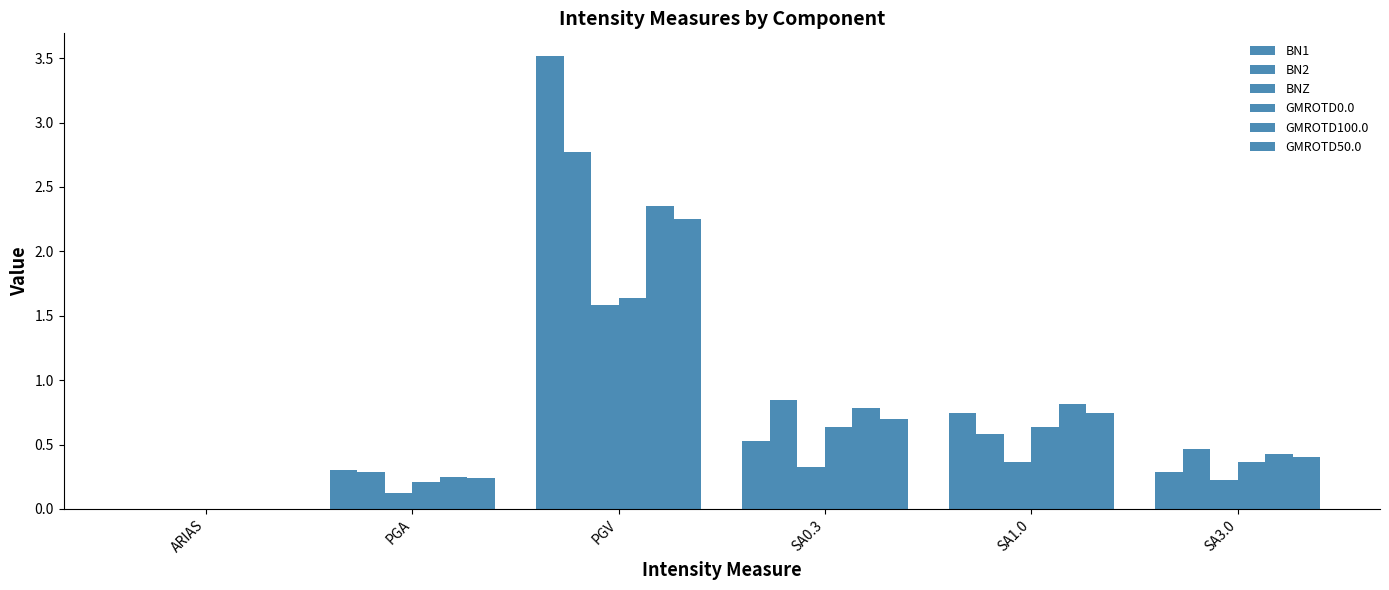

Are the bars grouped side by side (vs. stacked)?

Yes